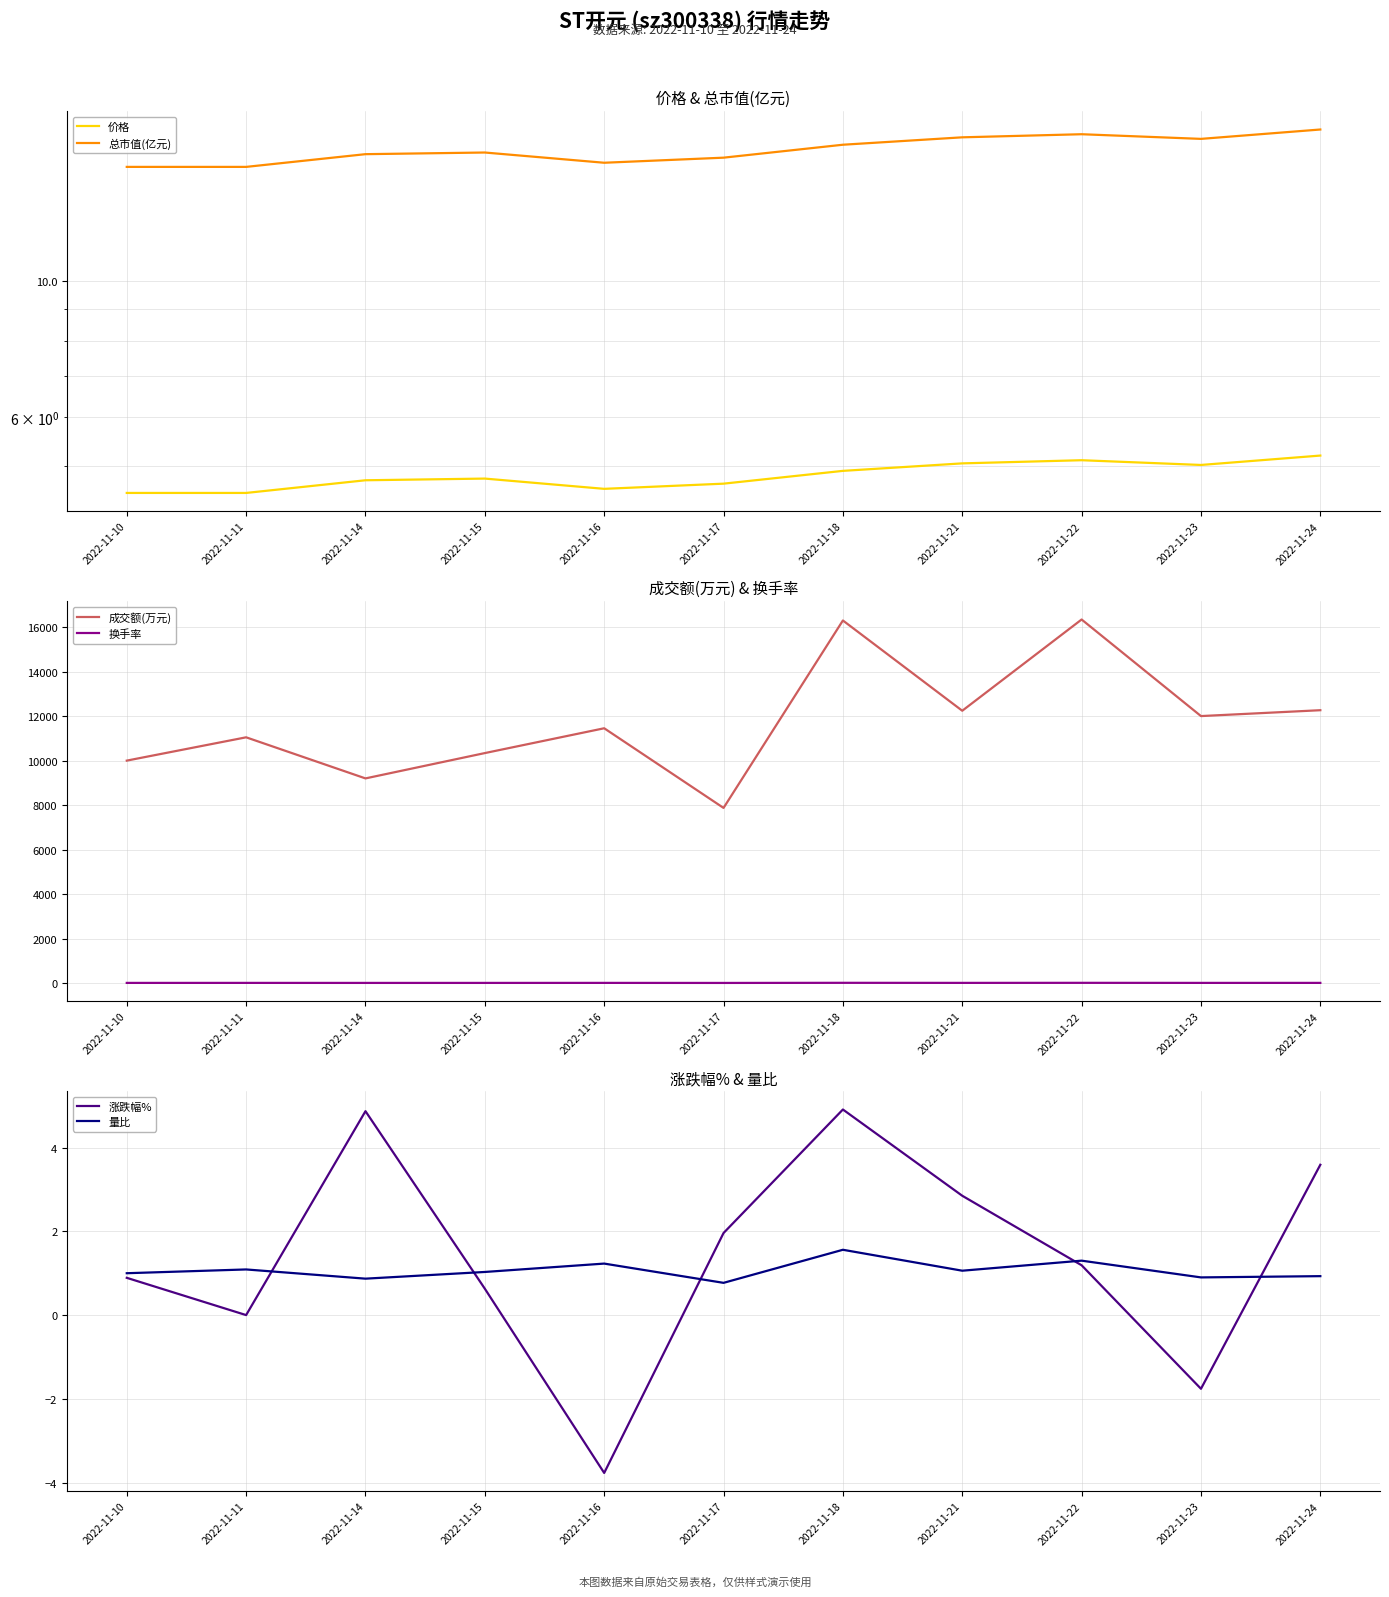

Reading left to right, what are all the values shown in this chart?

价格: 4.5	4.5	4.7	4.8	4.6	4.7	4.9	5.0	5.1	5.0	5.2
总市值(亿元): 15.3	15.3	16.1	16.2	15.6	15.9	16.7	17.1	17.4	17.1	17.7
成交额(万元): 10004.0	11052.0	9204.0	10343.0	11459.0	7877.0	16306.0	12247.0	16350.0	12007.0	12271.0
换手率: 7.3	8.0	6.8	7.2	8.3	5.8	11.3	8.4	10.7	8.0	8.2
涨跌幅%: 0.9	0.0	4.9	0.6	-3.8	2.0	4.9	2.9	1.2	-1.8	3.6
量比: 1.0	1.1	0.9	1.0	1.2	0.8	1.6	1.1	1.3	0.9	0.9